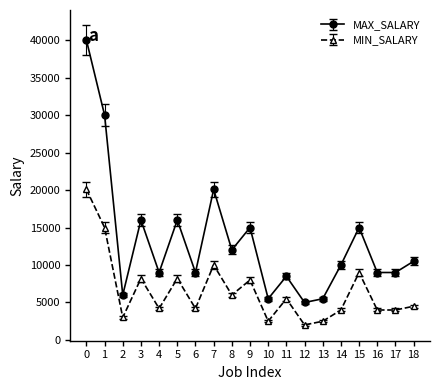

What are all the series names shown in the legend?

MAX_SALARY, MIN_SALARY